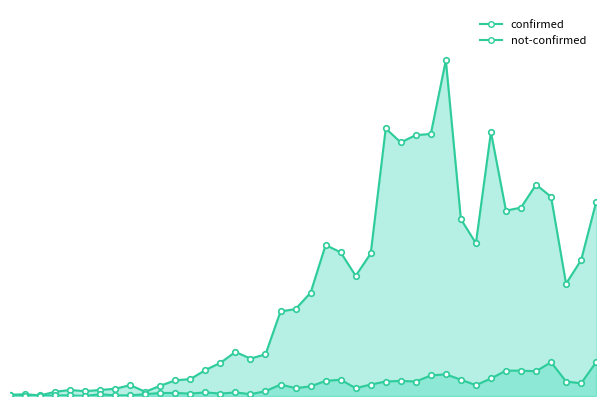

What value does the not-confirmed series have at 2020-03-20?

27